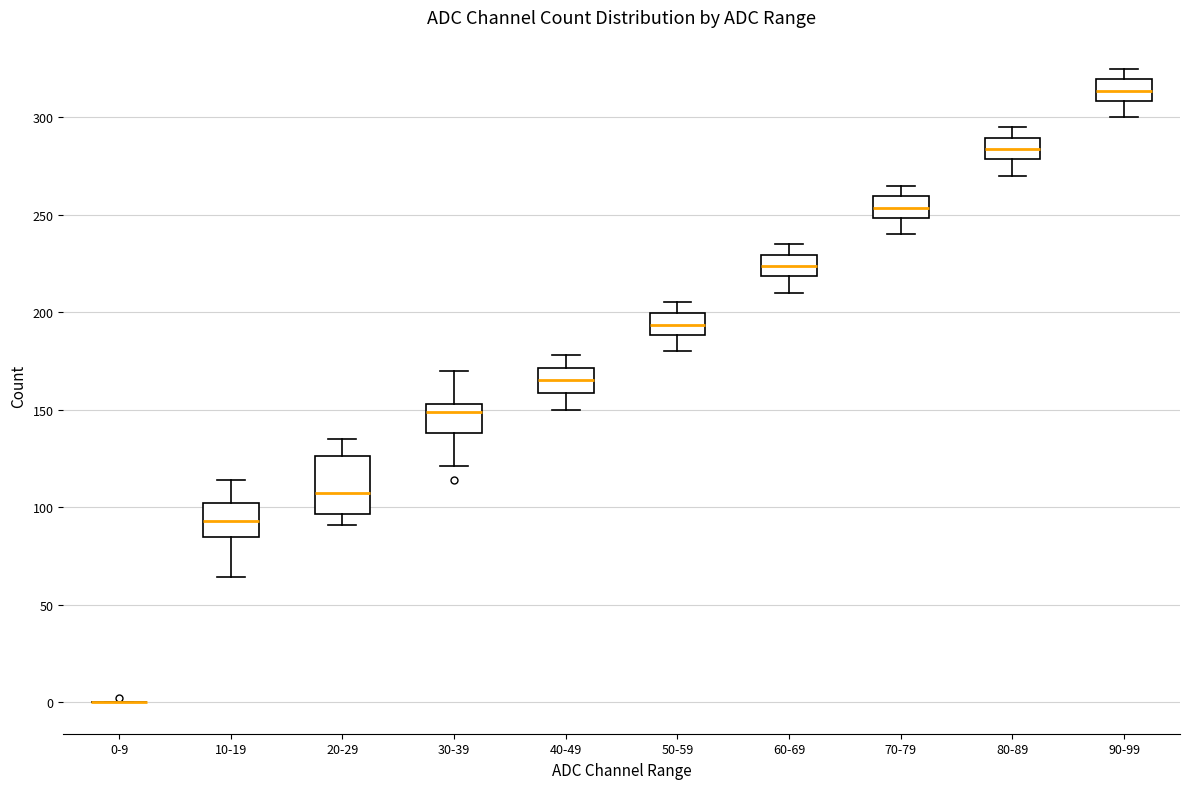

Which box is the tallest, from its lower edge to its upper edge?

20-29